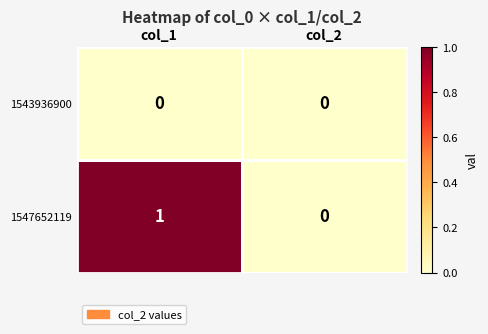

Where is 1547652119 nearest to the value 0?

col_2